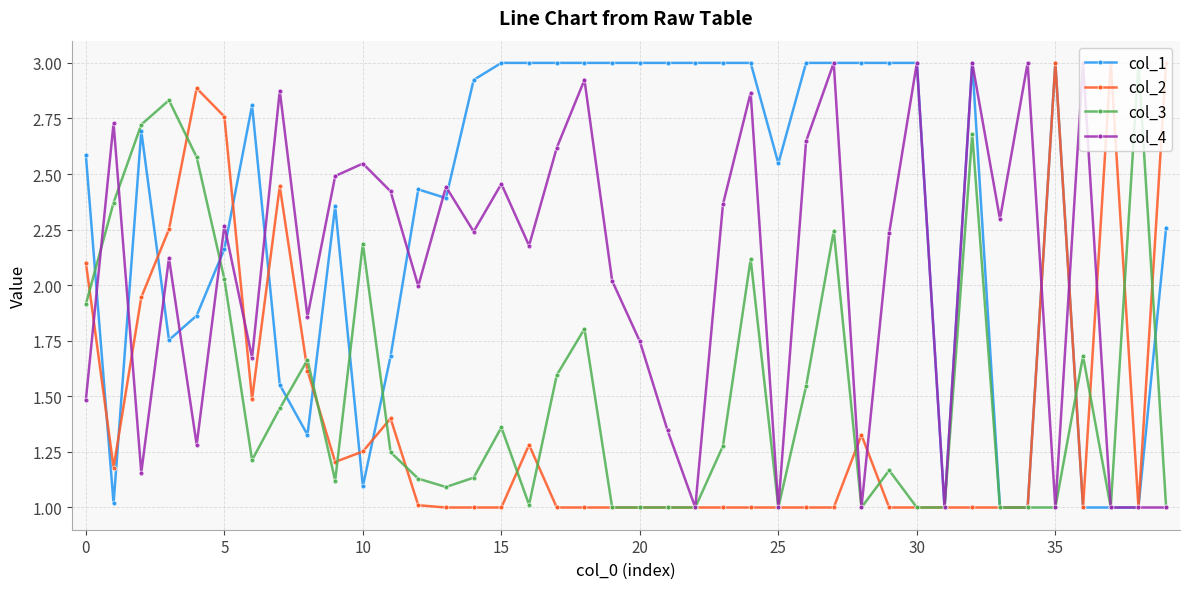

What is the smallest value displayed?

1.0